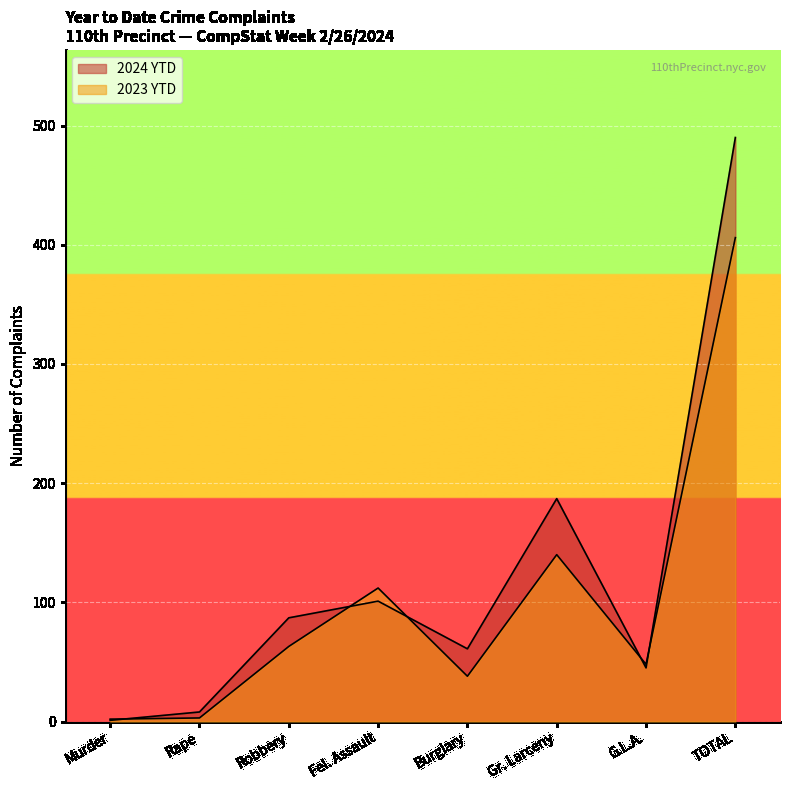

At how many categories does at least one series exceed 6?

7